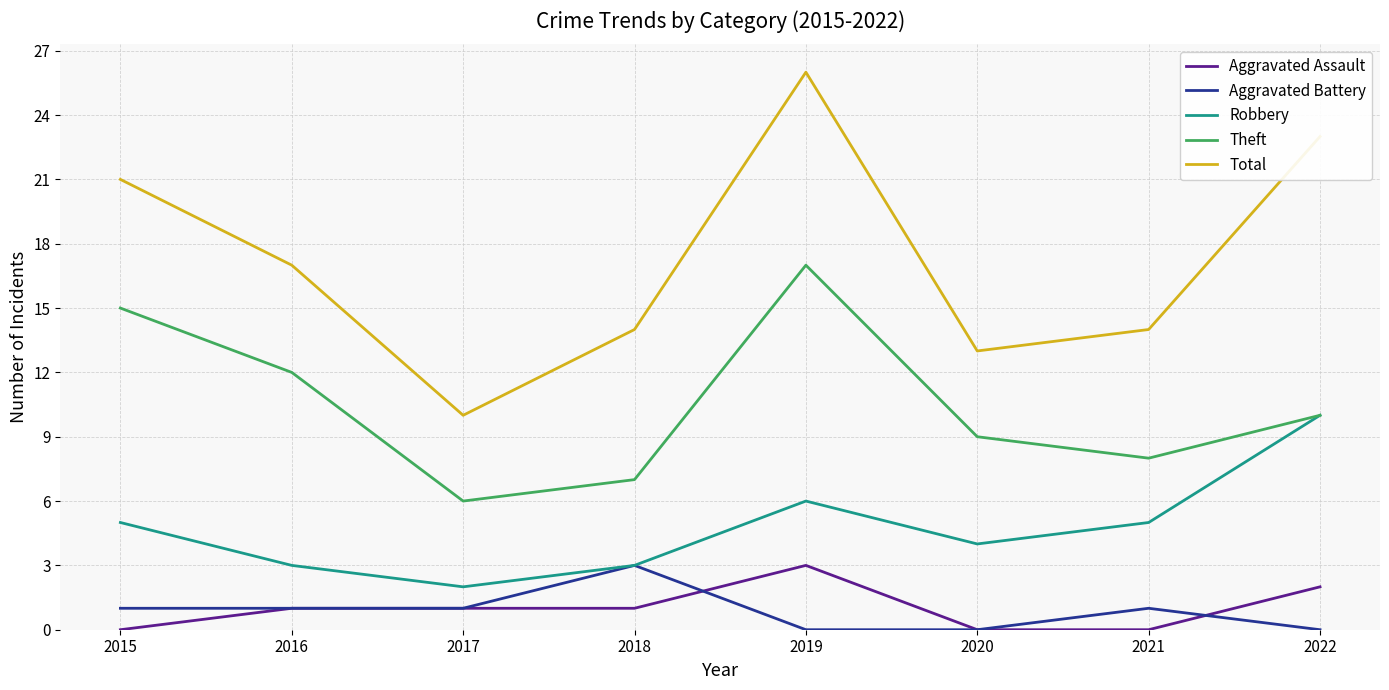

What value does the Aggravated Battery series have at 2016?

1